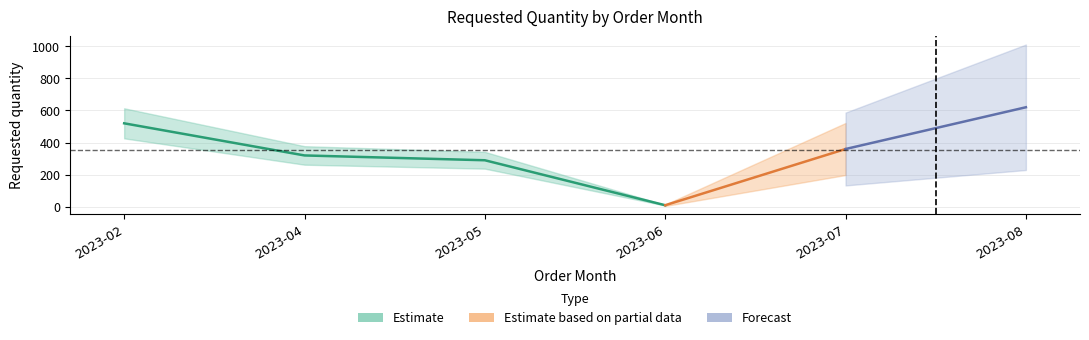

Approximately how many times larger is the value at 2023-05 compared to 2023-06?

29.0